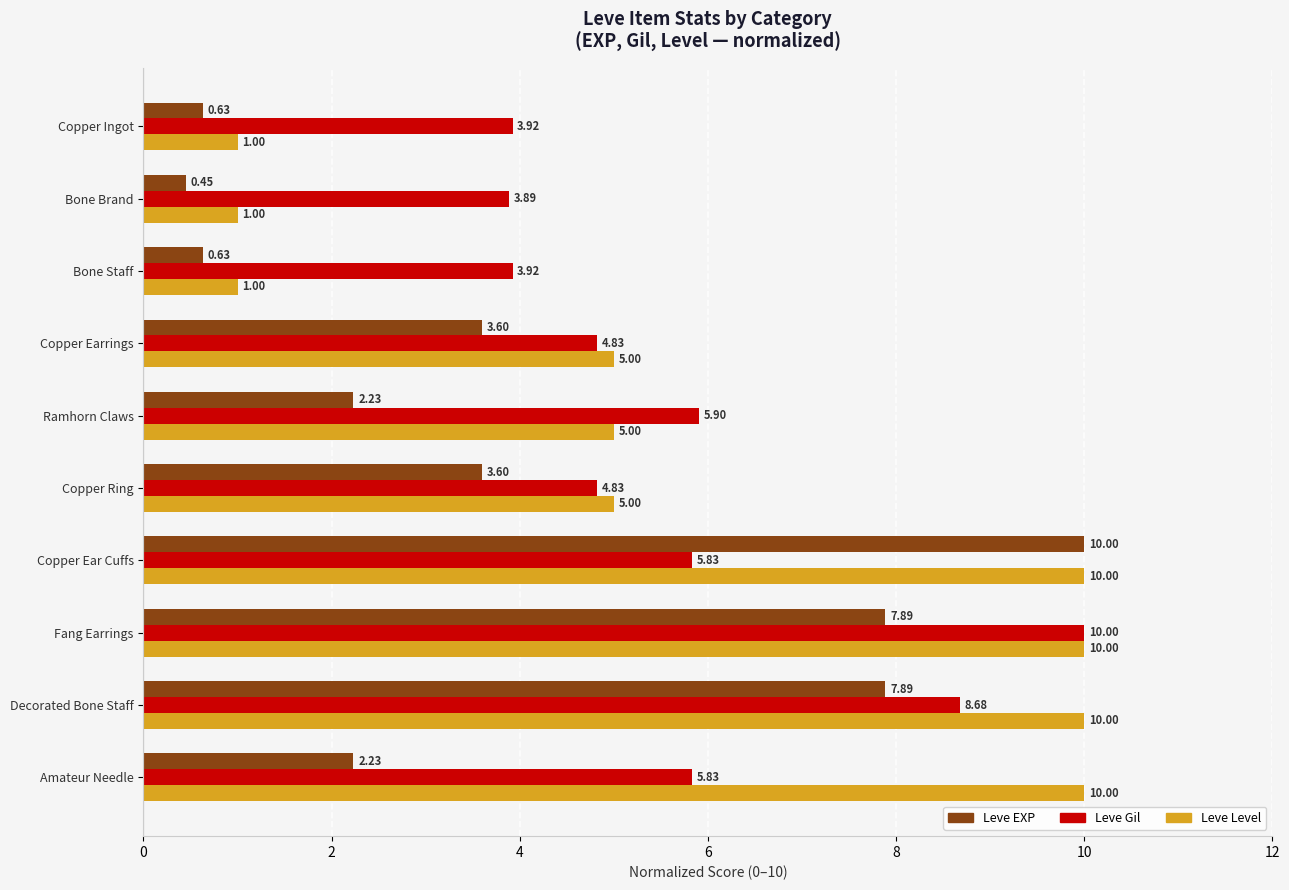

Which series has the widest spread of values?

Leve EXP